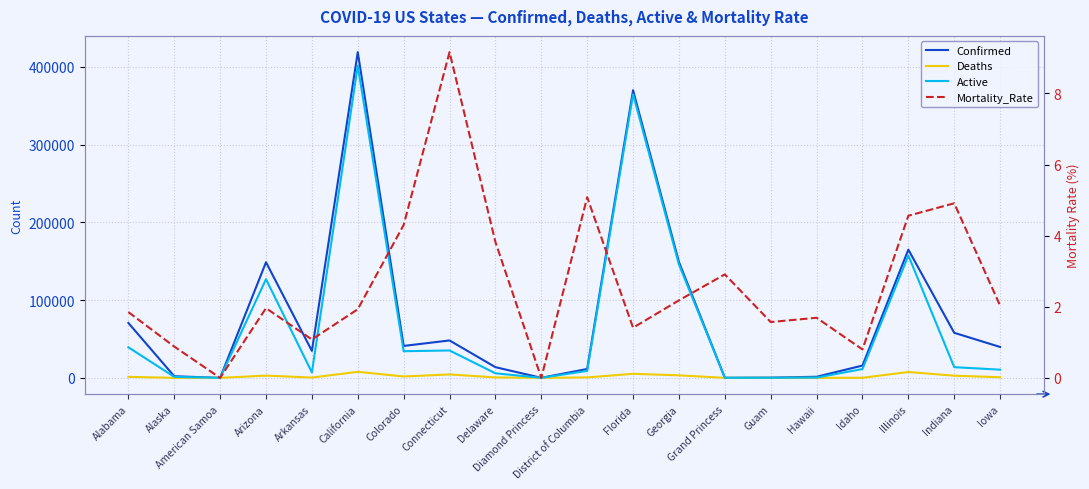

How many data points in Active are less than 11362?

10